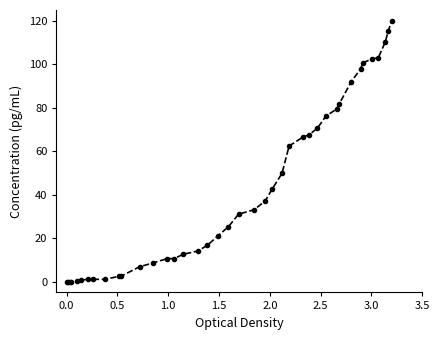

What is the average value?

41.9